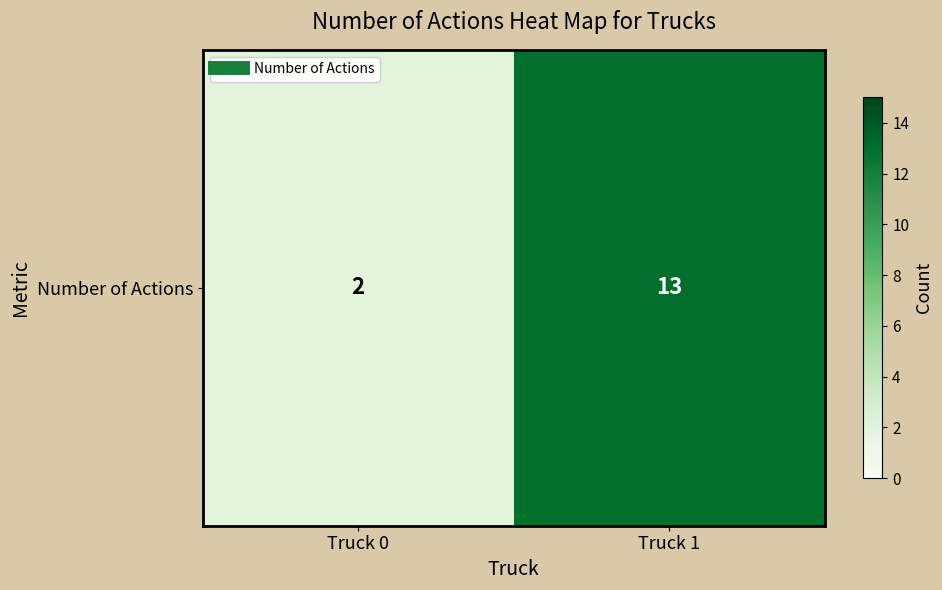

What is the difference between the maximum and minimum values?

11